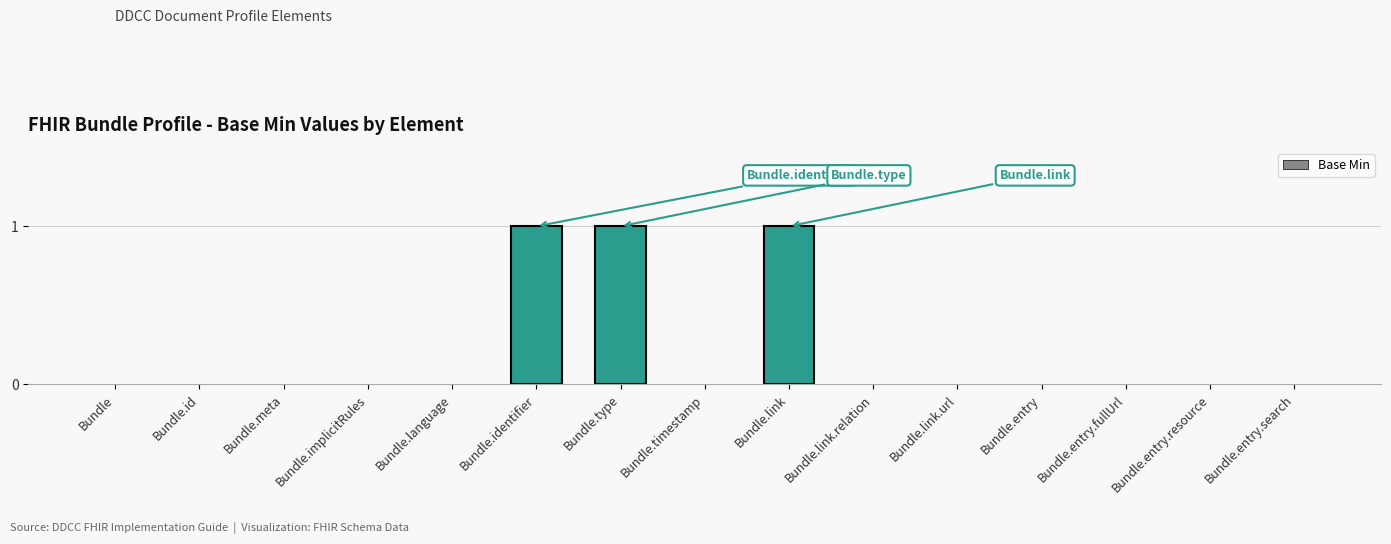

What is the sum of all values?

3